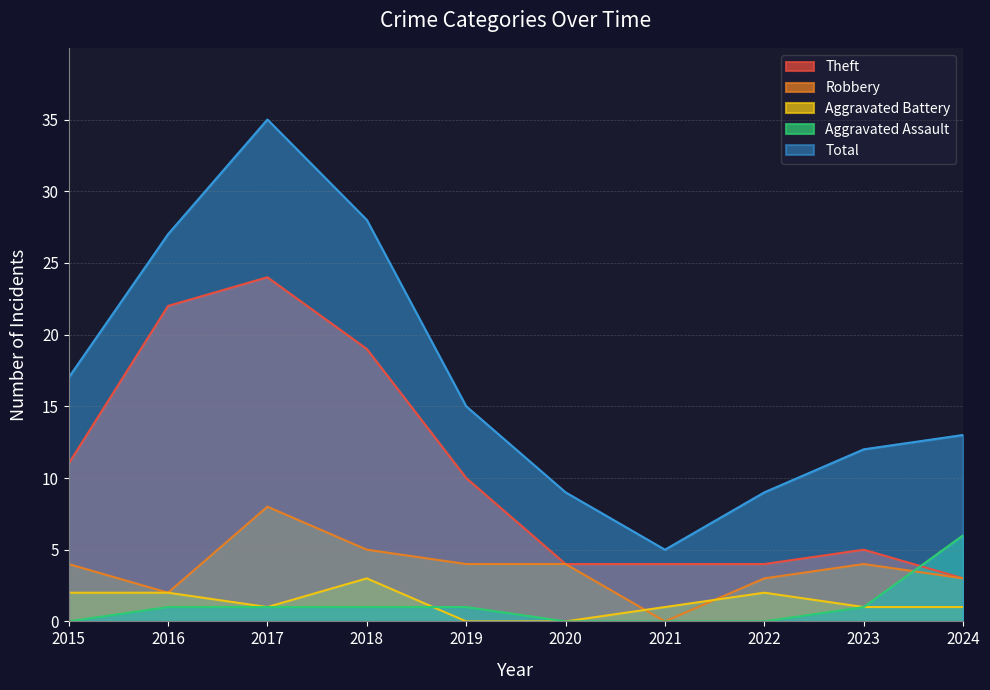

Count the Aggravated Battery values in the range 1 to 2.

7